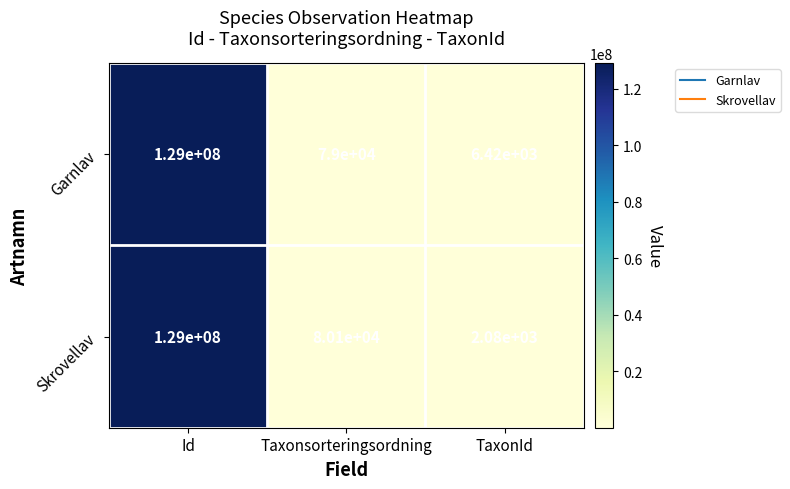

What is the sum of the Skrovellav values at Taxonsorteringsordning and Id?

129080100